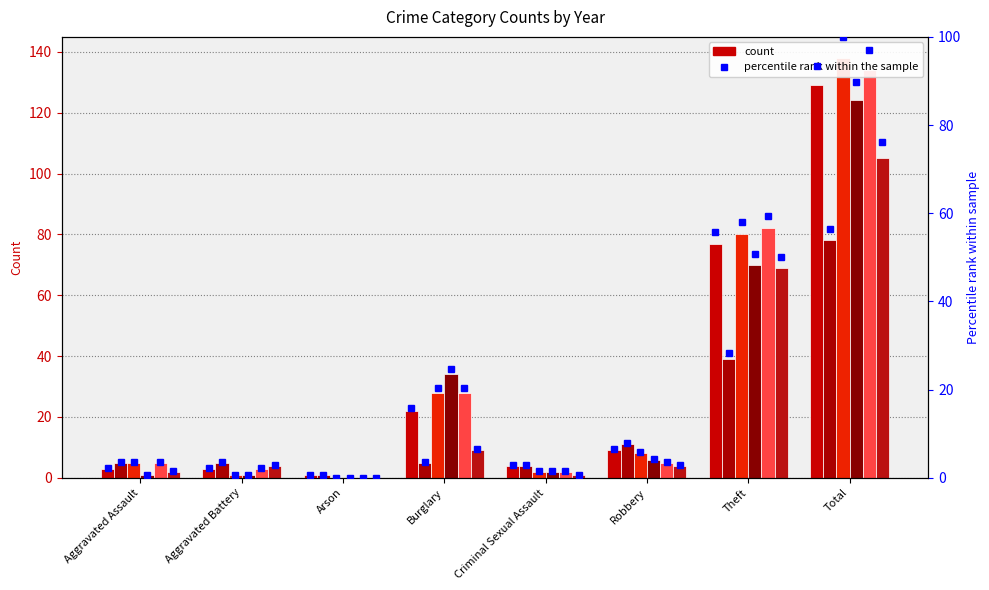

What is the highest value of the 2018 series?

134